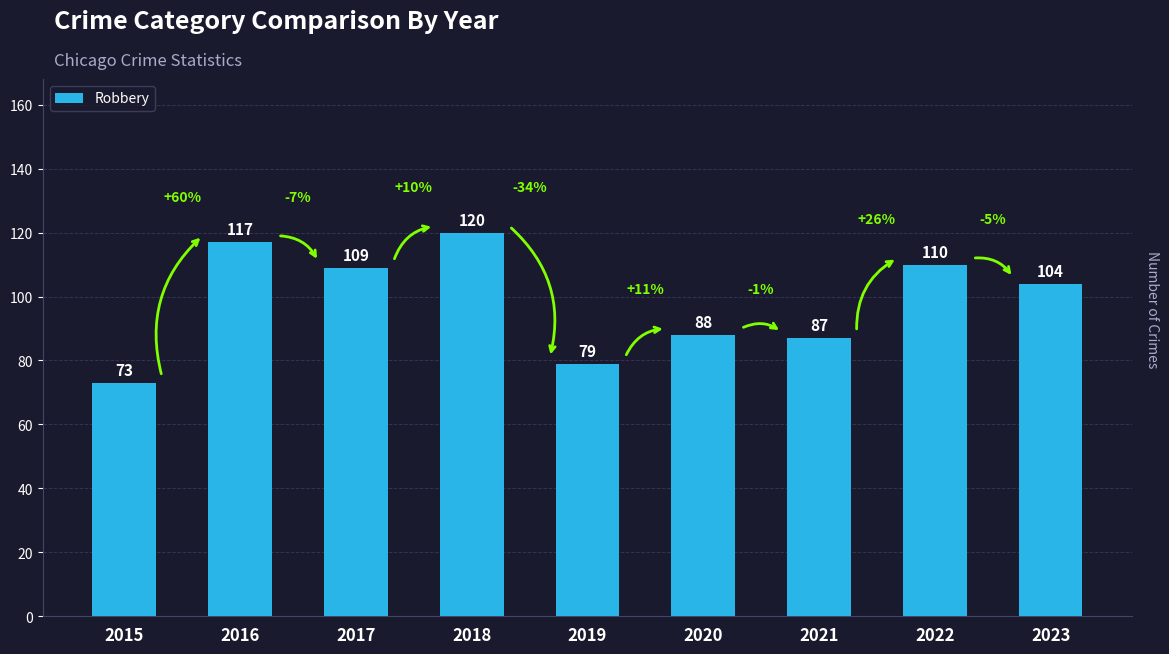

Count the number of data series in this chart.

1